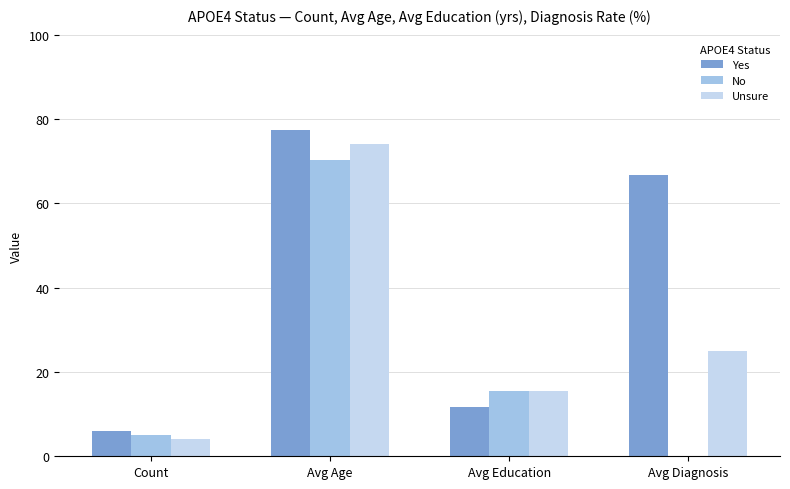

How many positive values does the No series have?

3